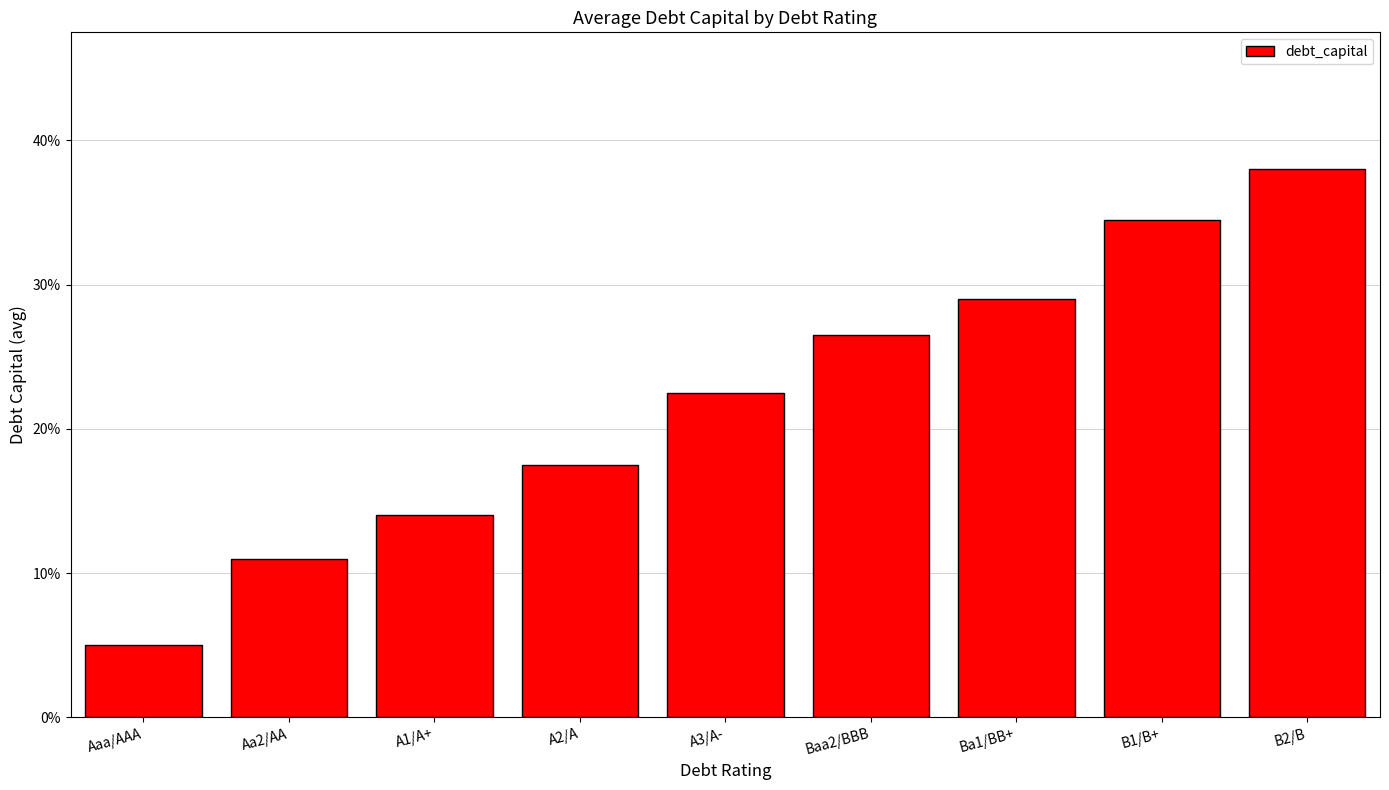

How many values are between 0 and 1?

9